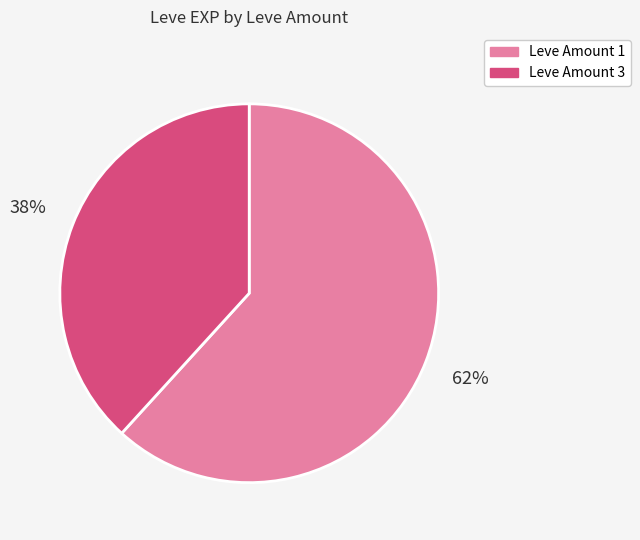

Is there a majority slice in this chart?

Yes